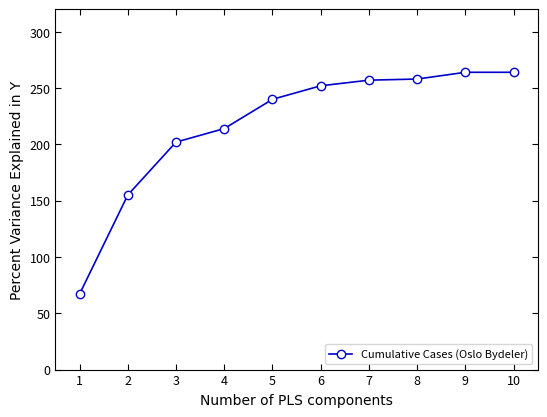

What is the sum of the values at 10 and 6?

516